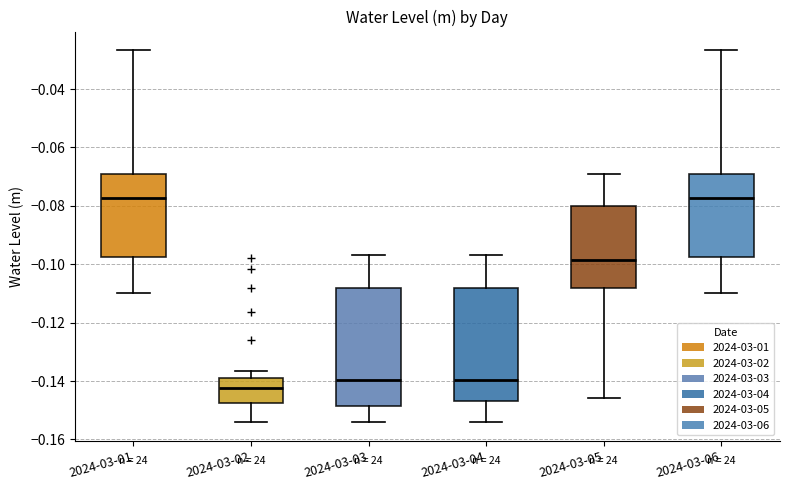

Reading left to right, read every box against the y-axis: the position of its median line, the range the box covers, and the ends of its whiskers. The values are not printed on the chart, so give them approximately, as read against the axis.

2024-03-01: median -0.078, box -0.098 to -0.070, whiskers -0.110 to -0.026
2024-03-02: median -0.142, box -0.148 to -0.138, whiskers -0.154 to -0.136
2024-03-03: median -0.140, box -0.148 to -0.108, whiskers -0.154 to -0.096
2024-03-04: median -0.140, box -0.146 to -0.108, whiskers -0.154 to -0.096
2024-03-05: median -0.098, box -0.108 to -0.080, whiskers -0.146 to -0.070
2024-03-06: median -0.078, box -0.098 to -0.070, whiskers -0.110 to -0.026